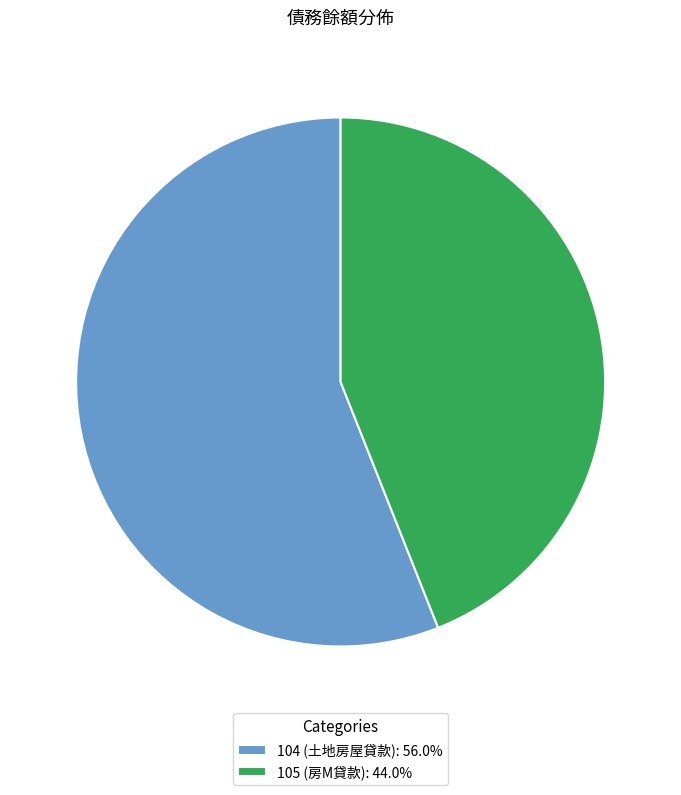

Approximately how many times larger is the value at 105 (房M貸款): 44.0% compared to 104 (土地房屋貸款): 56.0%?

0.8